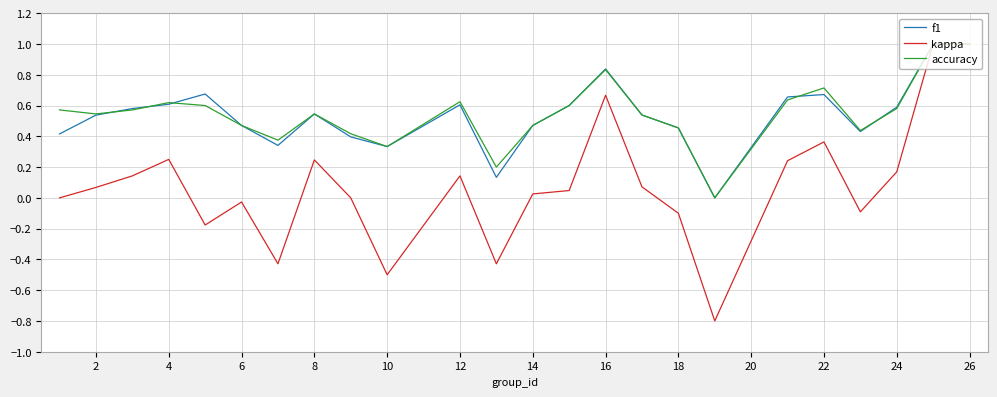

Which series has the largest range (max minus min)?

kappa